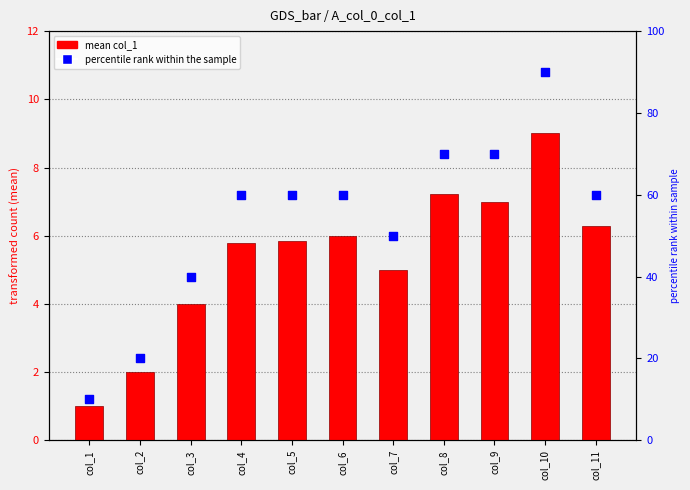

Between col_11 and col_4, which is larger?

col_11